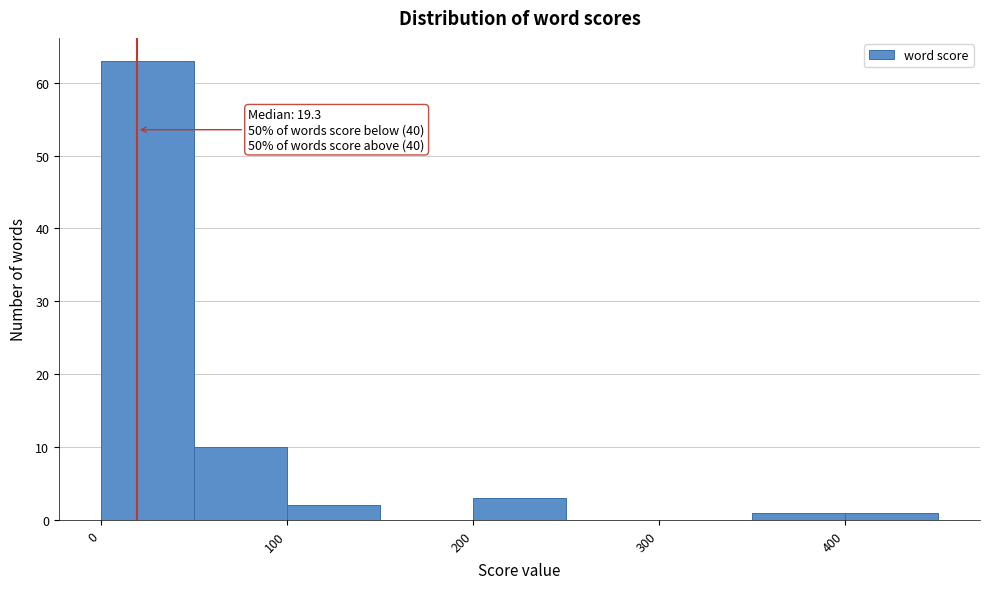

Over which range of the x-axis is the bar tallest?

0 to 50